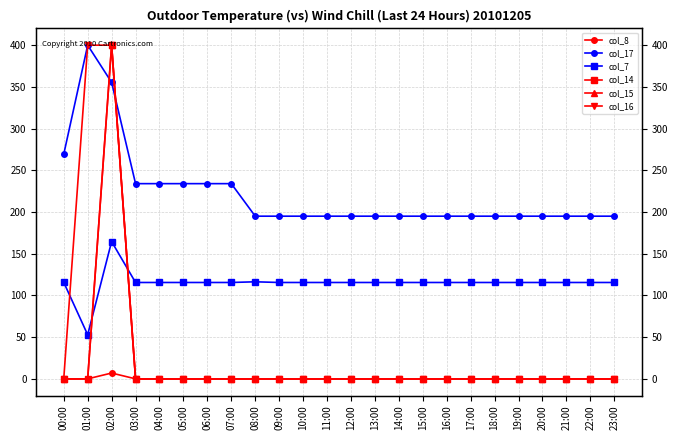

True or false: col_8 and col_14 intersect in this chart.

False